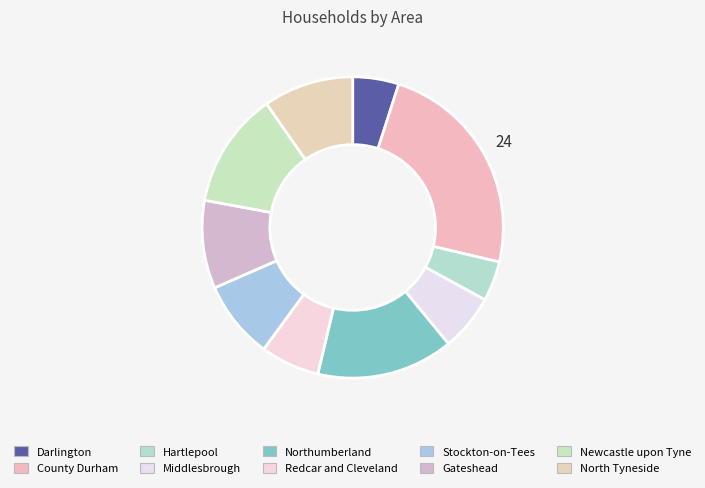

Count the number of slices in the pie.

10